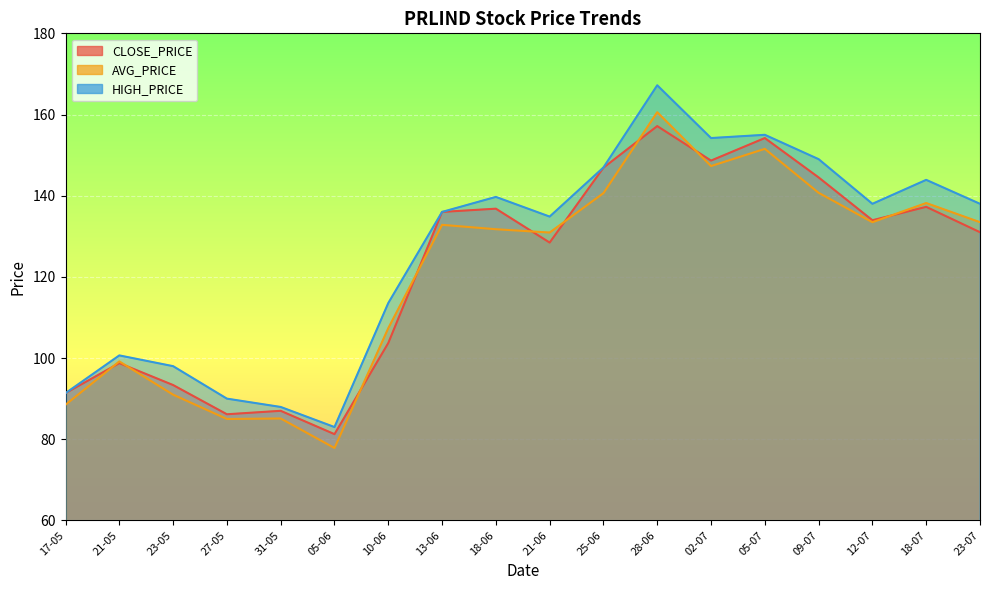

Which label corresponds to the smallest value in the chart?

05-06